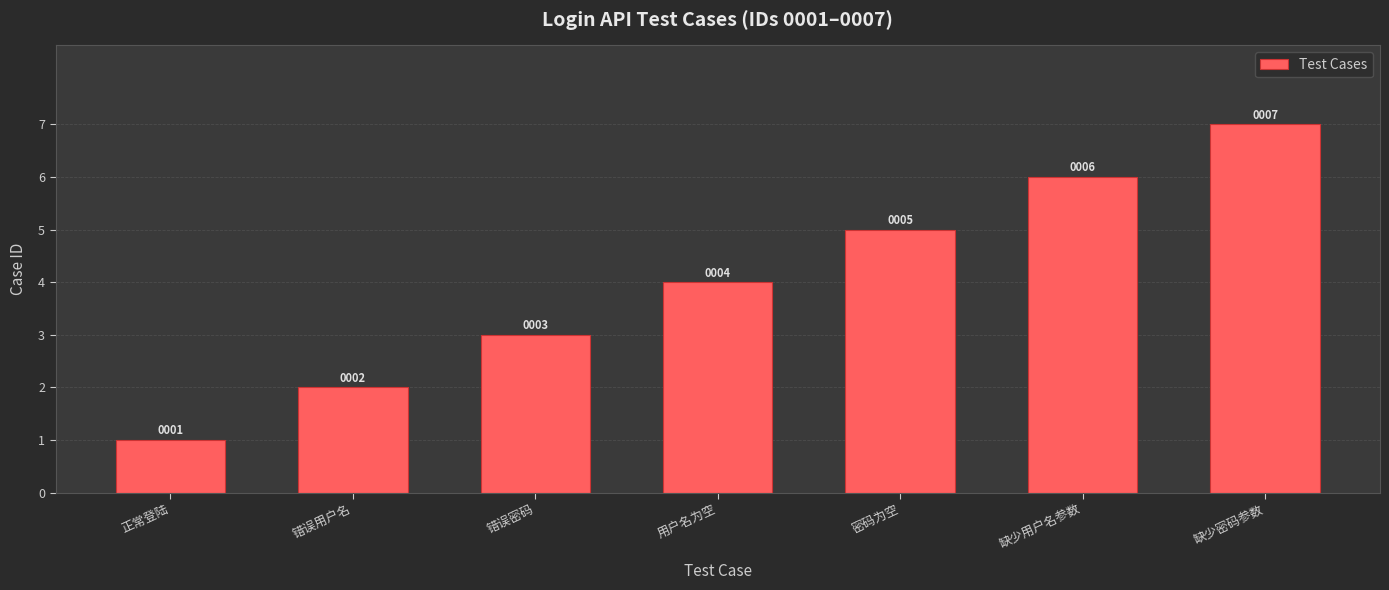

How many distinct data groups are displayed?

1